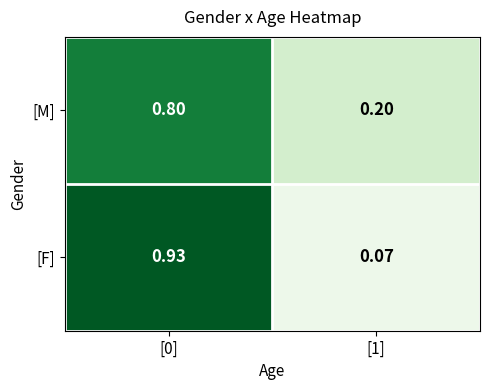

List the series in order of their peak value, highest first.

[F], [M]